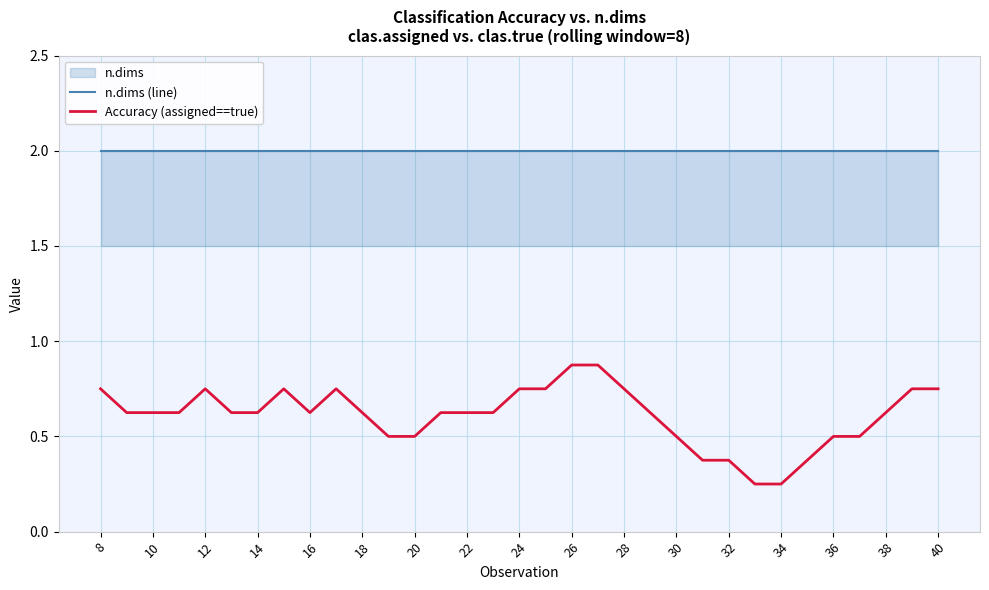

What is the lowest value of the n.dims (line) series?

2.0